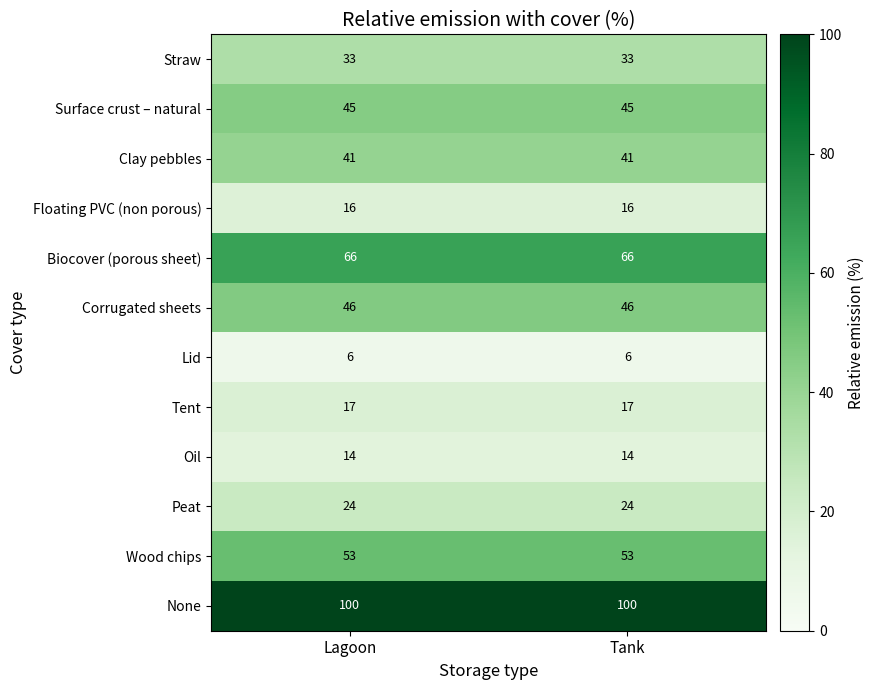

Rank the series by their maximum value, from highest to lowest.

None, Biocover (porous sheet), Wood chips, Corrugated sheets, Surface crust – natural, Clay pebbles, Straw, Peat, Tent, Floating PVC (non porous), Oil, Lid